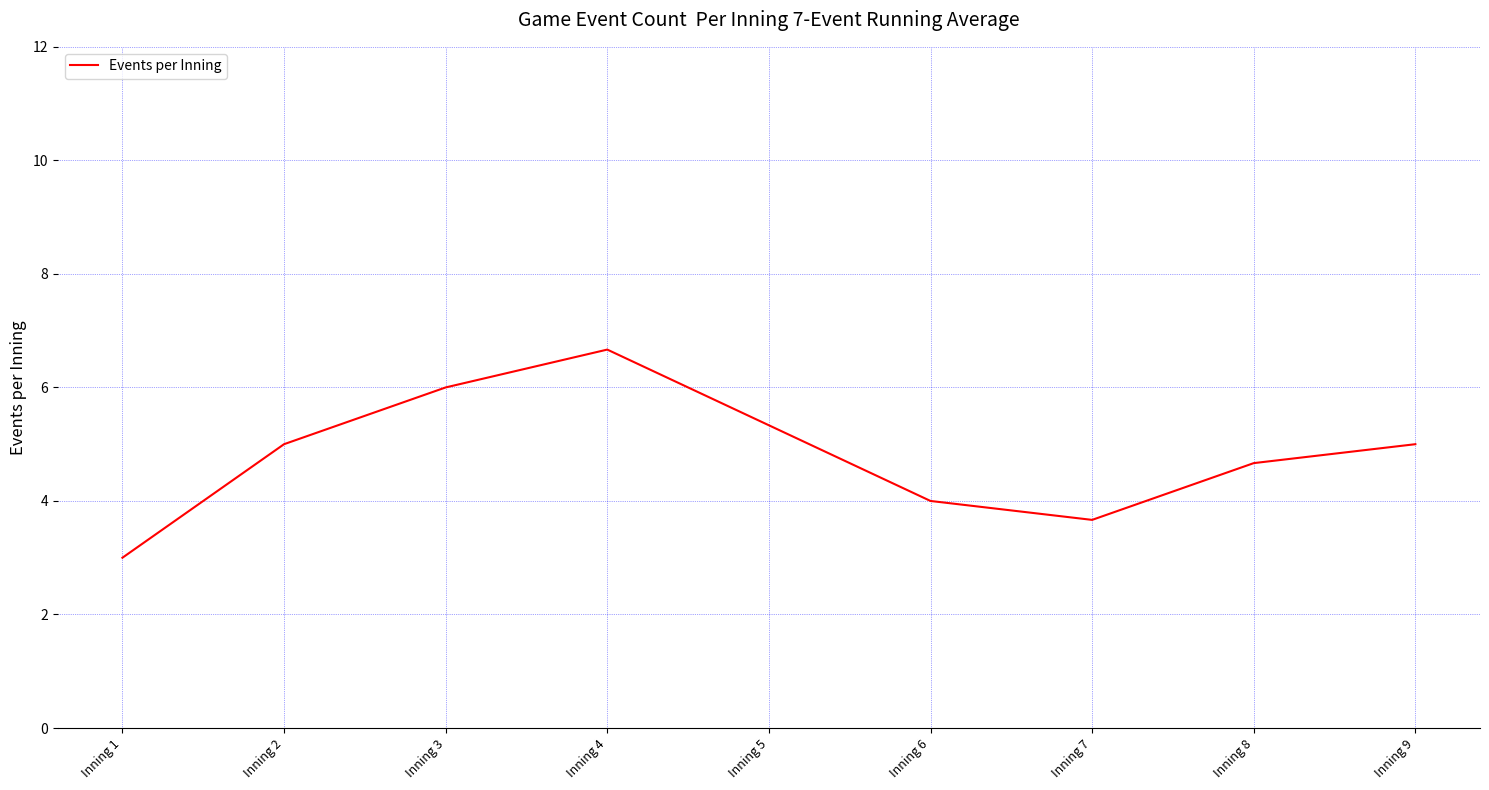

Reading left to right, extract all data points from this chart.

3.0	5.0	6.0	6.7	5.3	4.0	3.7	4.7	5.0